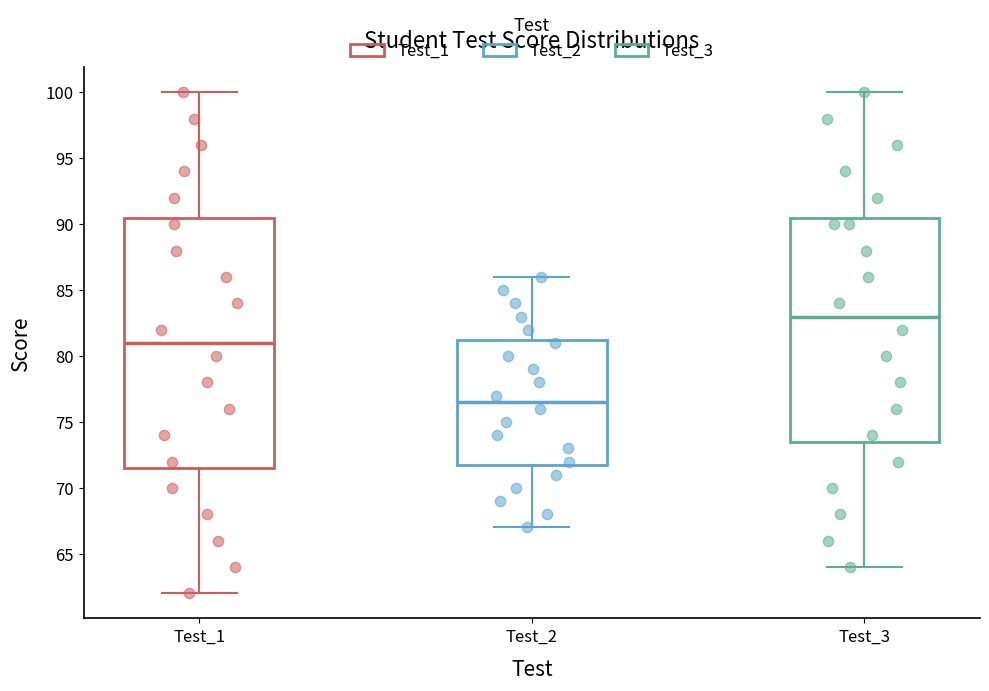

Reading left to right, transcribe this box plot: for each box, give where its median line is, the range the box spans, and where its two whiskers end, as read against the y-axis. The values are not printed on the chart, so give them approximately, as read against the axis.

Test_1: median 81.0, box 71.5 to 90.5, whiskers 62.0 to 100.0
Test_2: median 76.5, box 72.0 to 81.5, whiskers 67.0 to 86.0
Test_3: median 83.0, box 73.5 to 90.5, whiskers 64.0 to 100.0